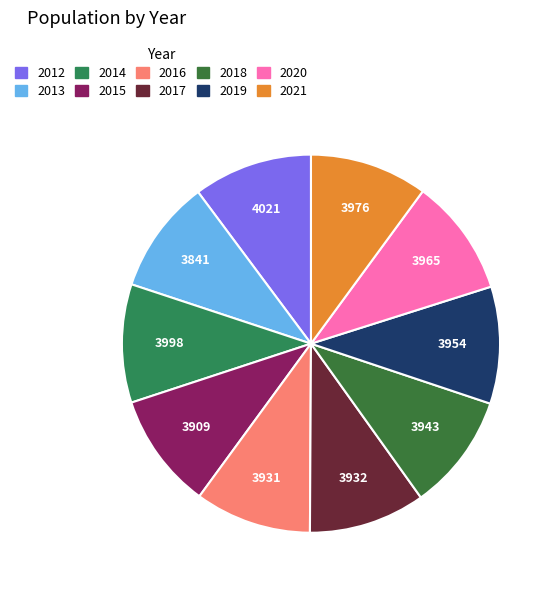

Do 2021 and 2015 together represent more than half of the pie?

No